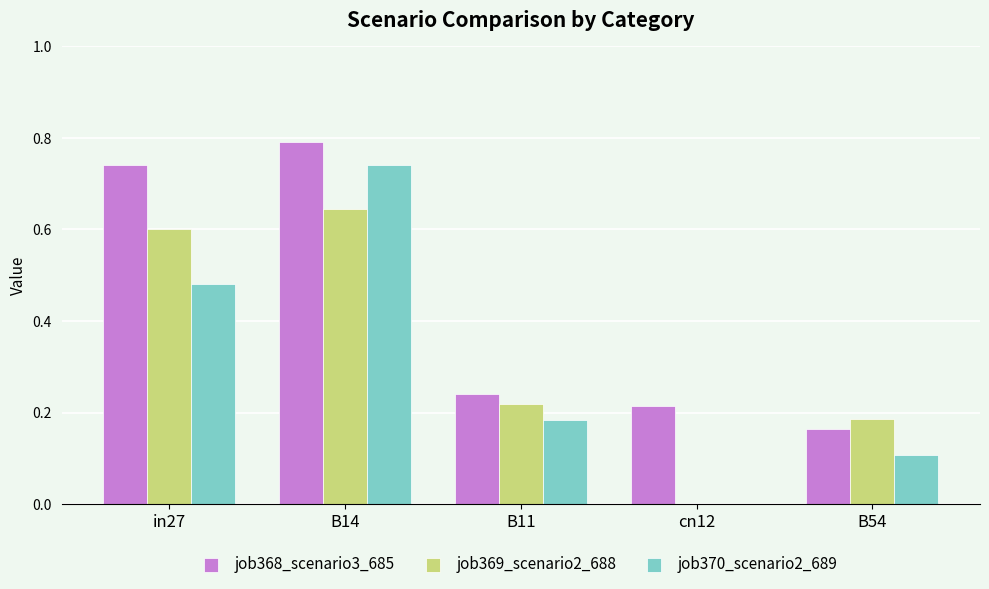

Are the bars grouped side by side (vs. stacked)?

Yes